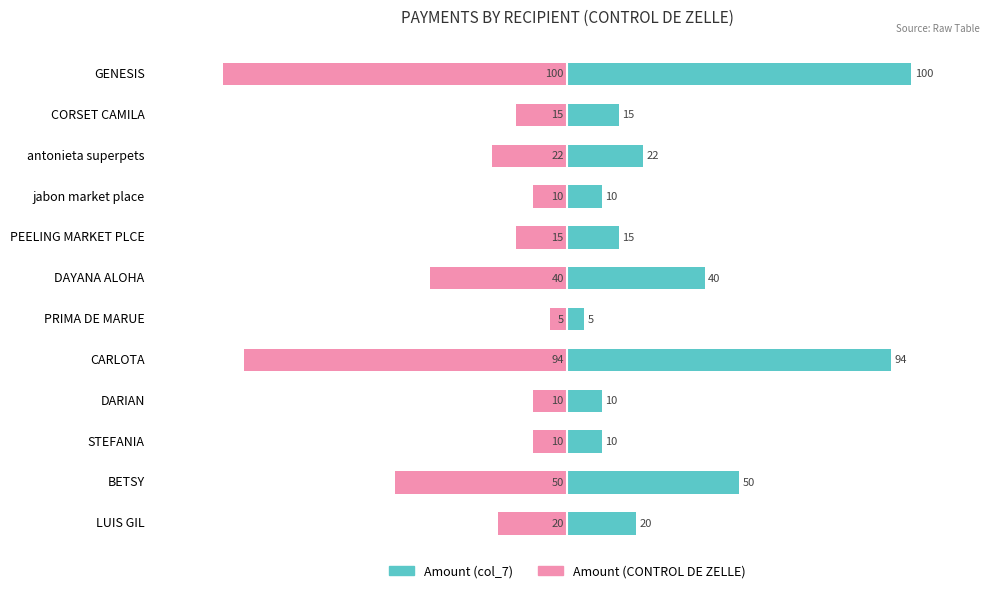

What are all the series names shown in the legend?

Amount (col_7), Amount (CONTROL DE ZELLE)